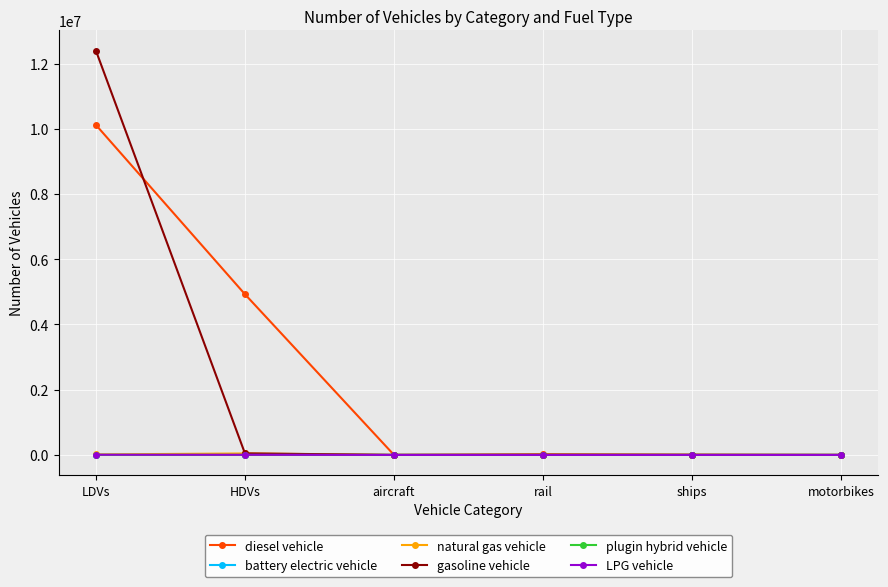

At how many categories does at least one series exceed 6159600?

1